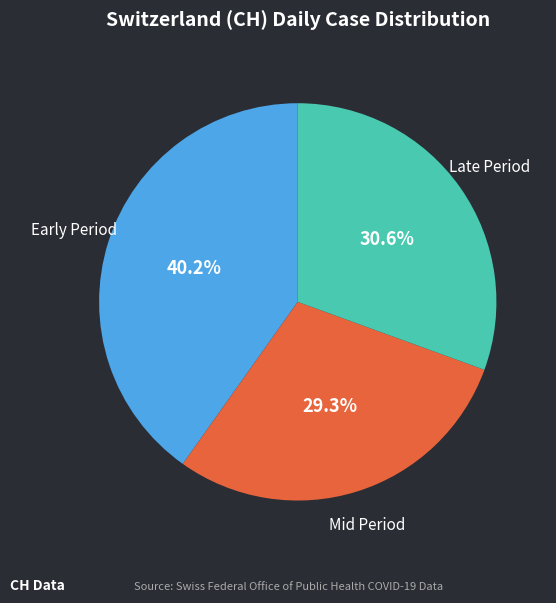

Does any single category account for the majority?

No